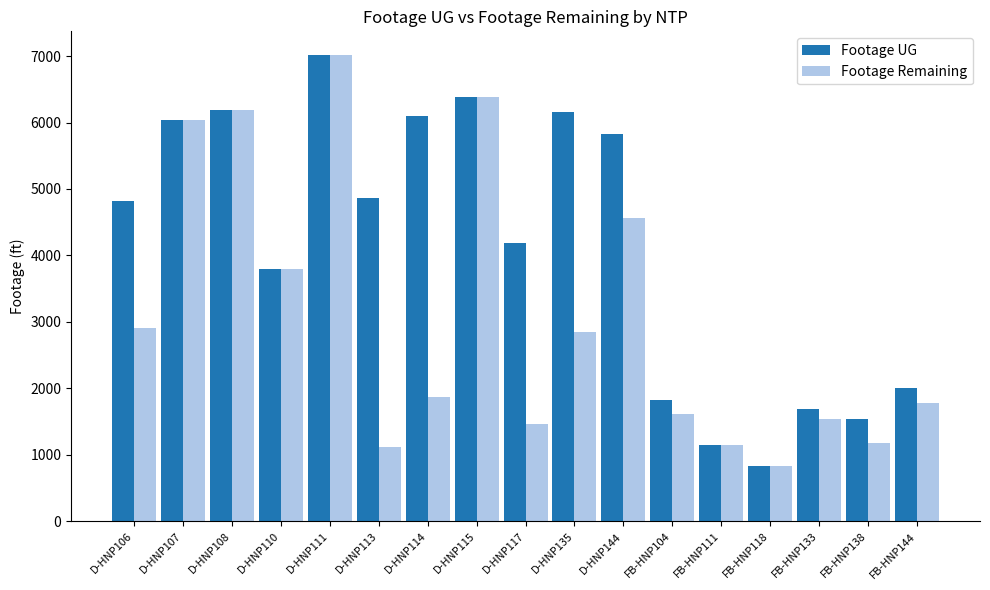

Is the value of Footage Remaining at D-HNP115 greater than the value of Footage UG at D-HNP107?

Yes